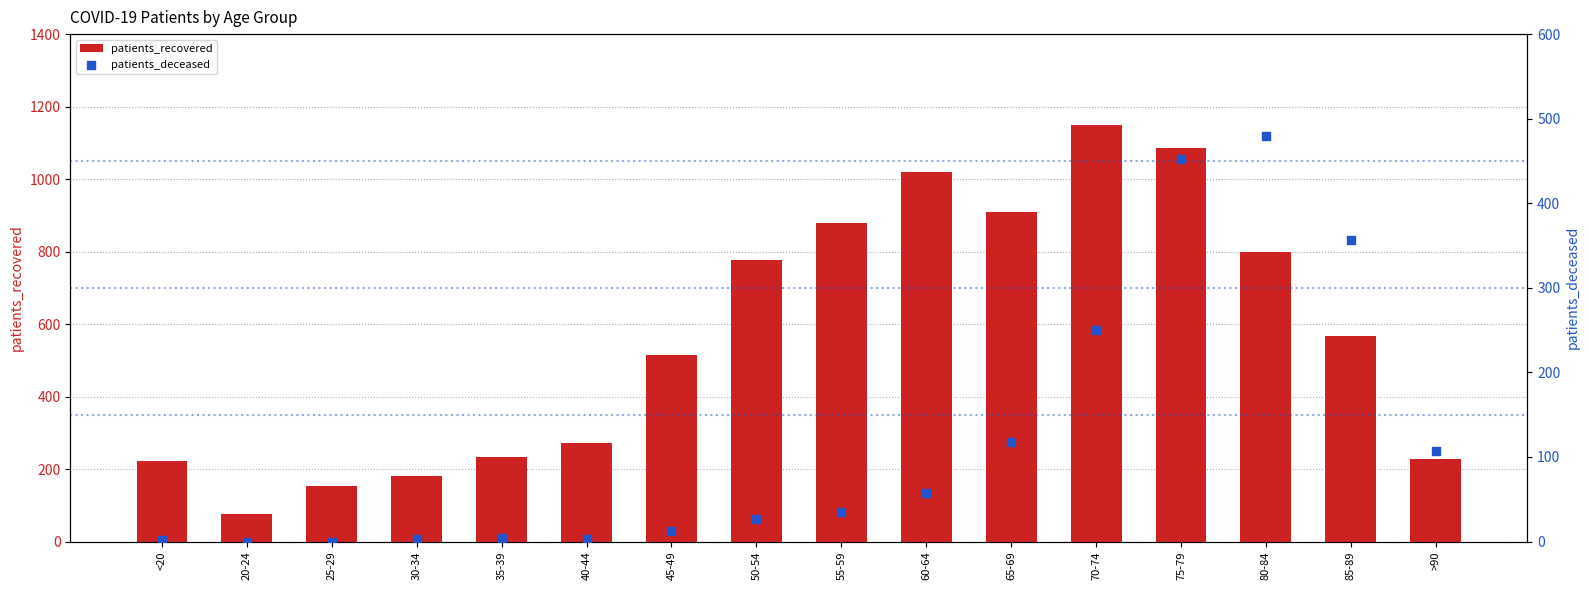

At how many categories does at least one series exceed 861?

5